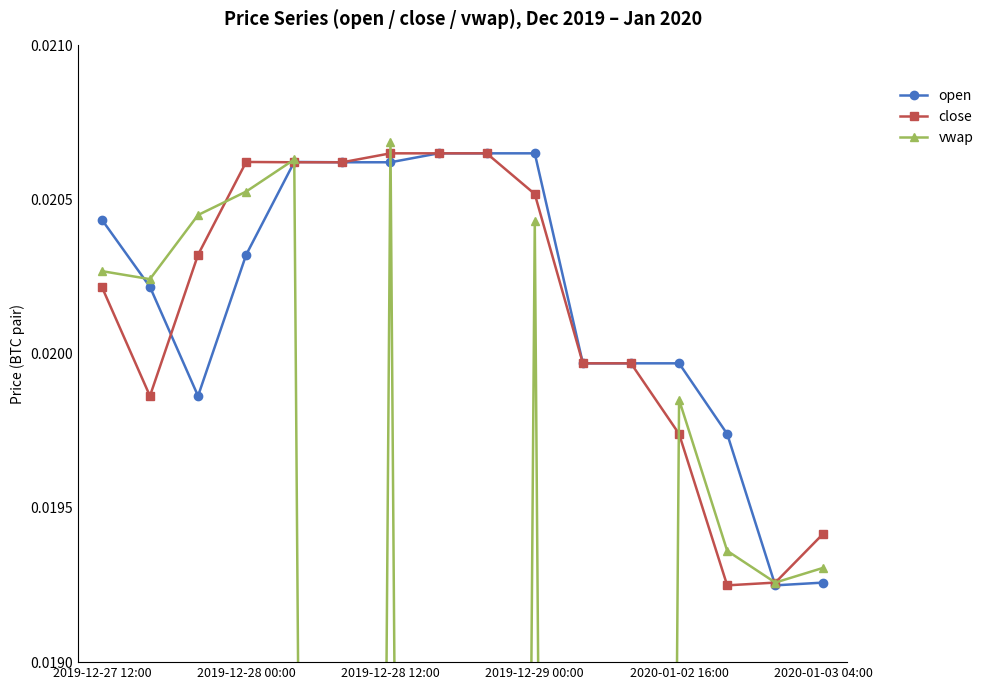

Count the open values in the range 0 to 1.

16